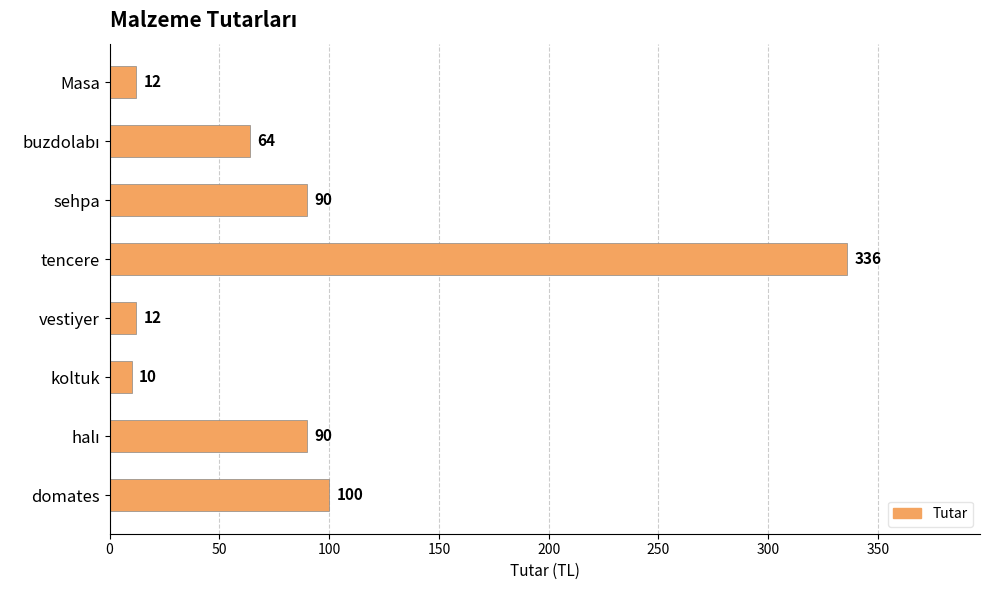

Where is the data nearest to the value 173?

domates